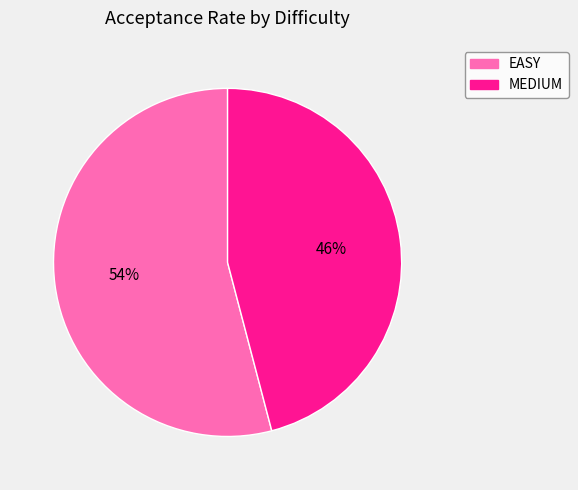

Is it true that MEDIUM is 52% of the pie?

False